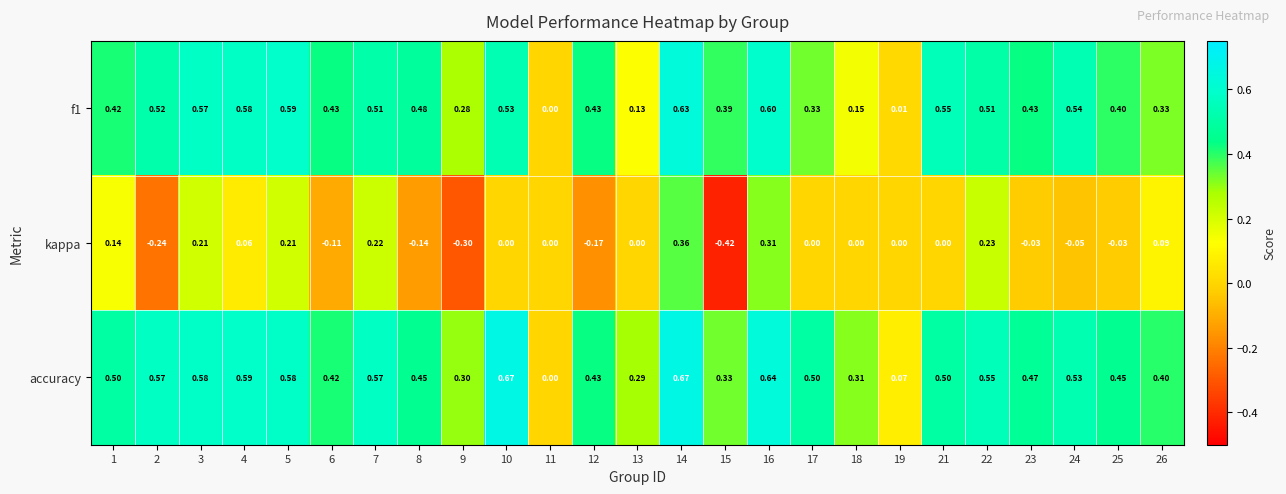

Which series has the widest spread of values?

kappa